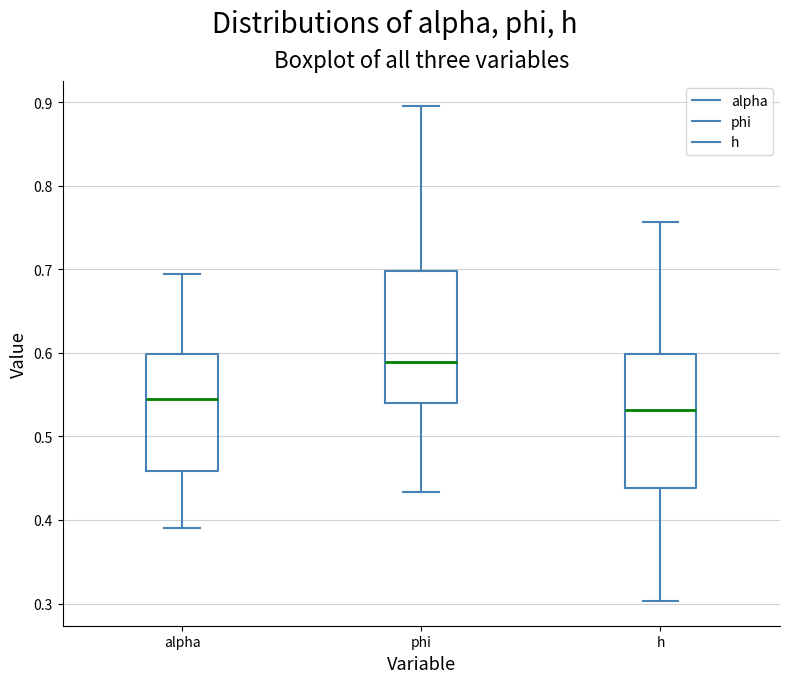

Reading left to right, read every box against the y-axis: the position of its median line, the range the box covers, and the ends of its whiskers. The values are not printed on the chart, so give them approximately, as read against the axis.

alpha: median 0.54, box 0.46 to 0.60, whiskers 0.39 to 0.69
phi: median 0.59, box 0.54 to 0.70, whiskers 0.43 to 0.90
h: median 0.53, box 0.44 to 0.60, whiskers 0.30 to 0.76